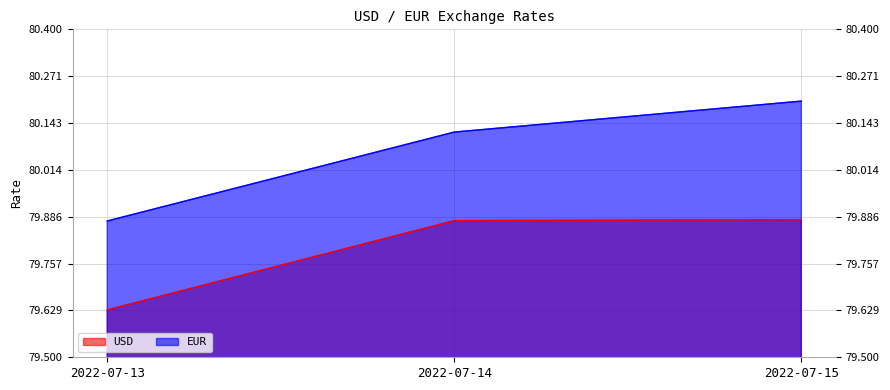

Is it true that EUR equals 16.4 at 2022-07-15?

False